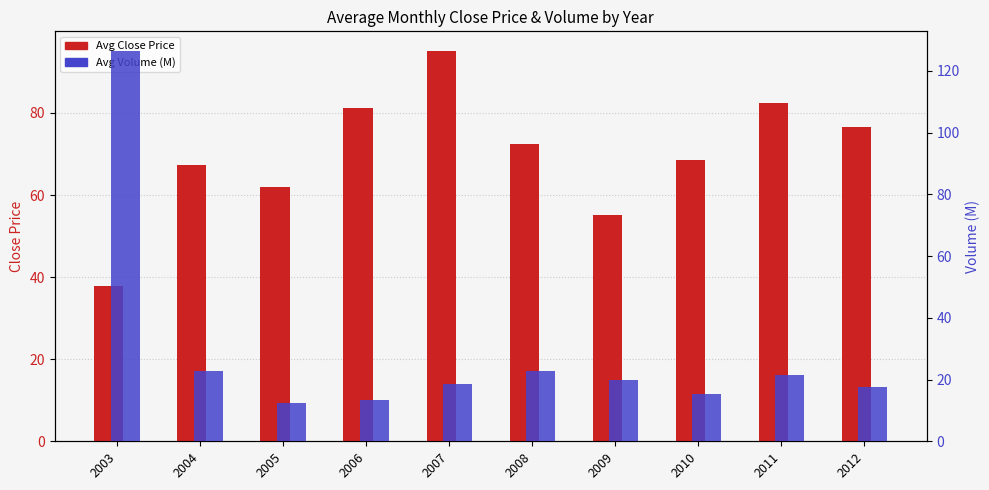

What are all the series names shown in the legend?

Avg Close Price, Avg Volume (M)